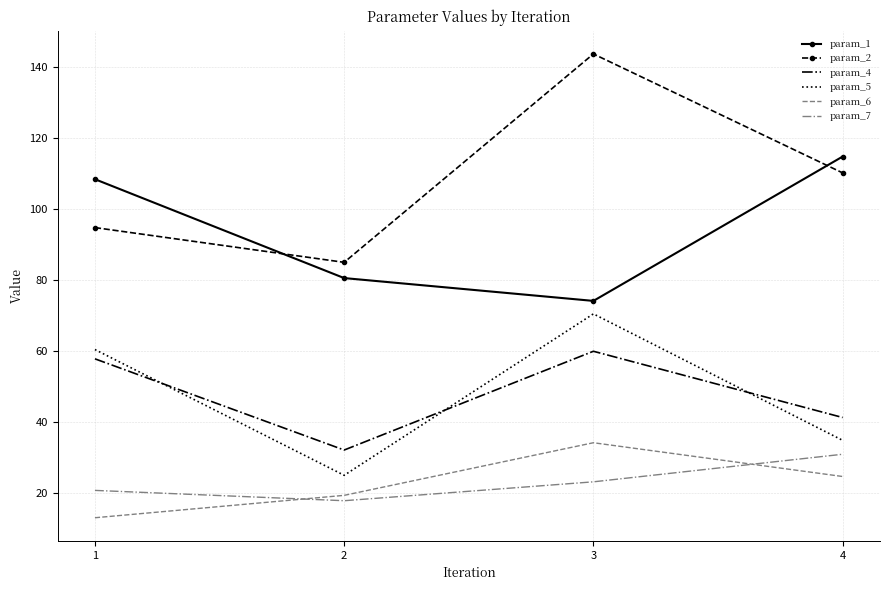

What is the maximum value for param_6?

34.2